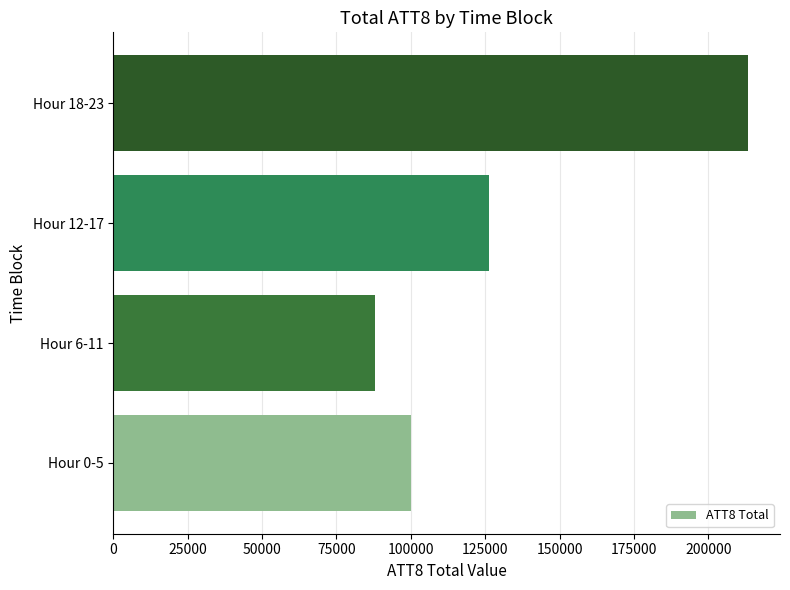

Reading top to bottom, what are all the values shown in this chart?

213400	126400	87900	99900